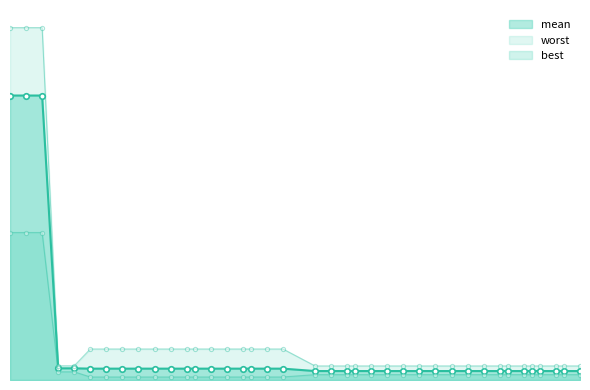

At how many categories does at least one series exceed 3?

3